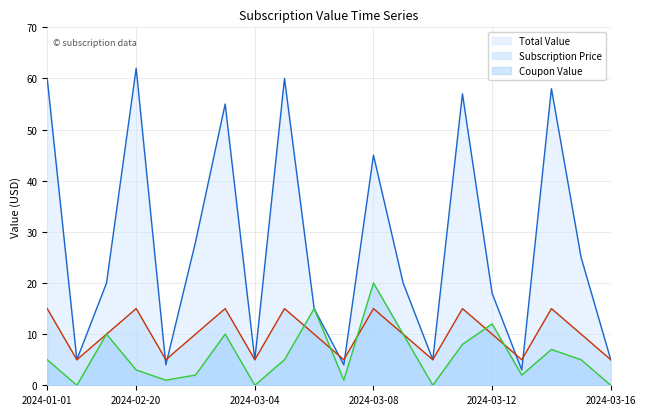

What is the label of the 17th point from the right?

2024-02-20